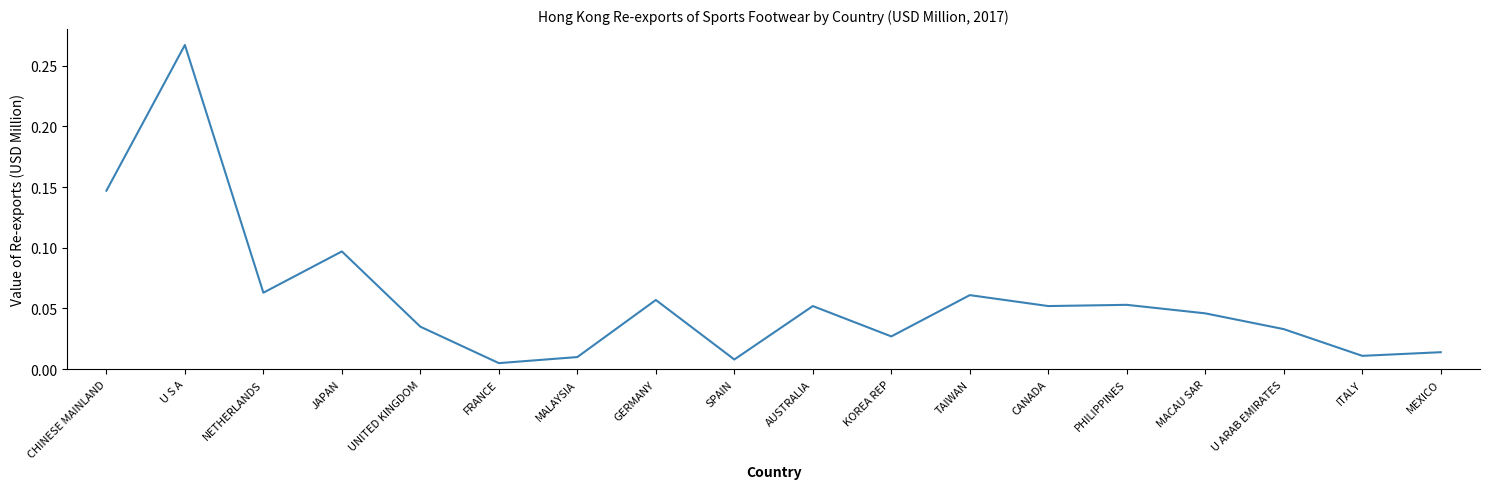

What position from the right is JAPAN?

15